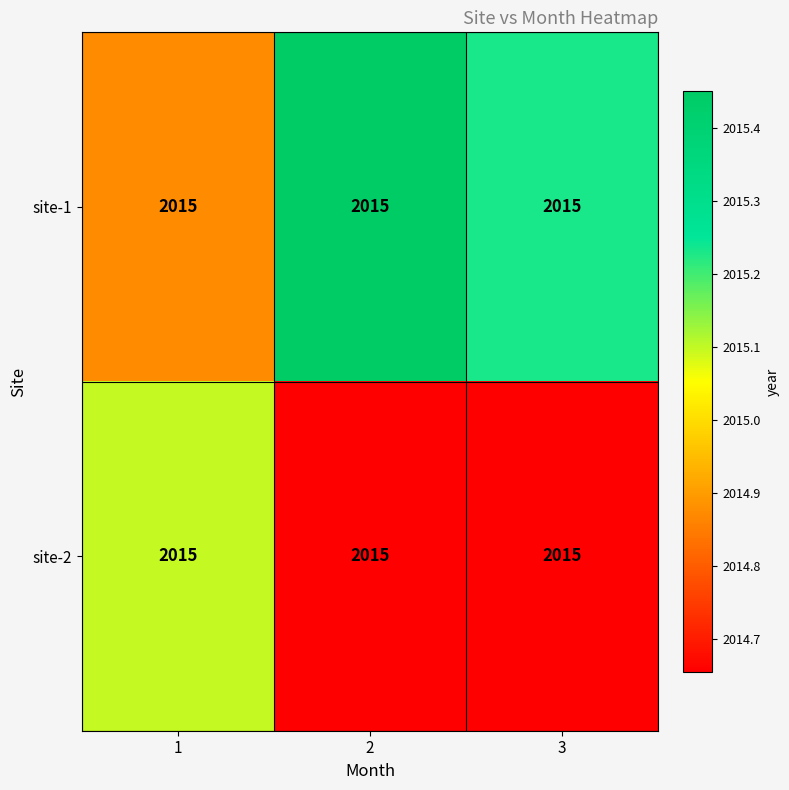

What is the average value of the site-1 series?

2015.2